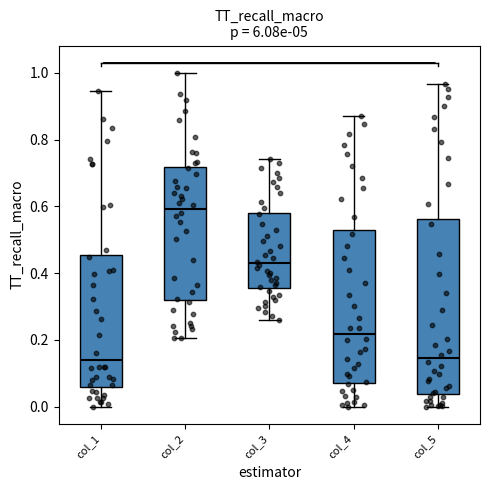

Where is the lower edge of the box for col_1 on the y-axis? The values are not printed on the chart, so give them approximately, as read against the axis.

0.06